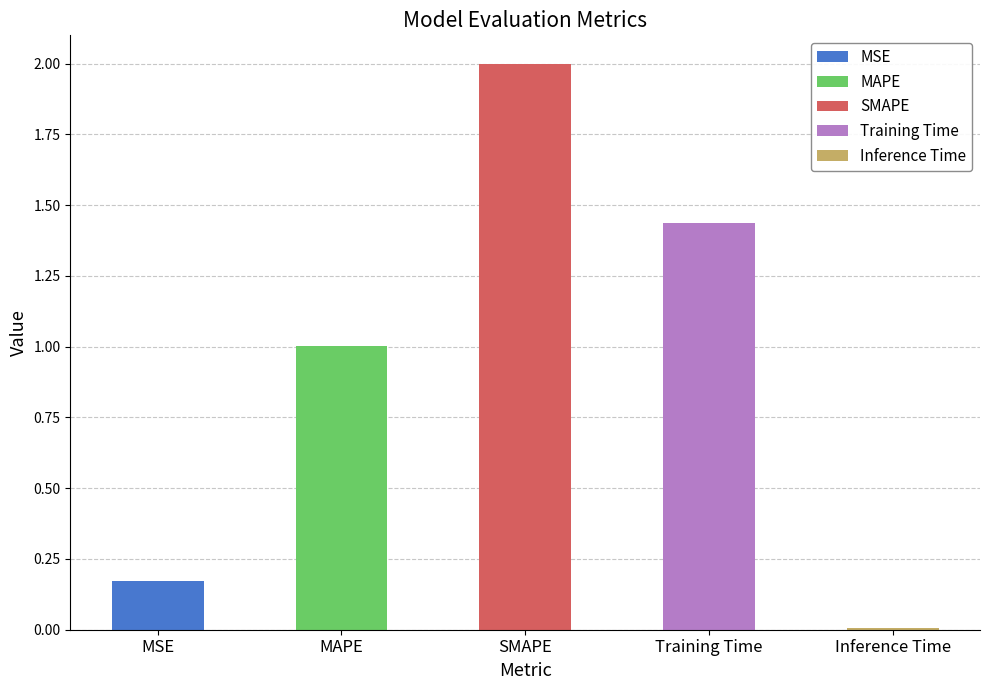

Reading right to left, list all the values displayed in this chart.

0.0	1.4	2.0	1.0	0.2